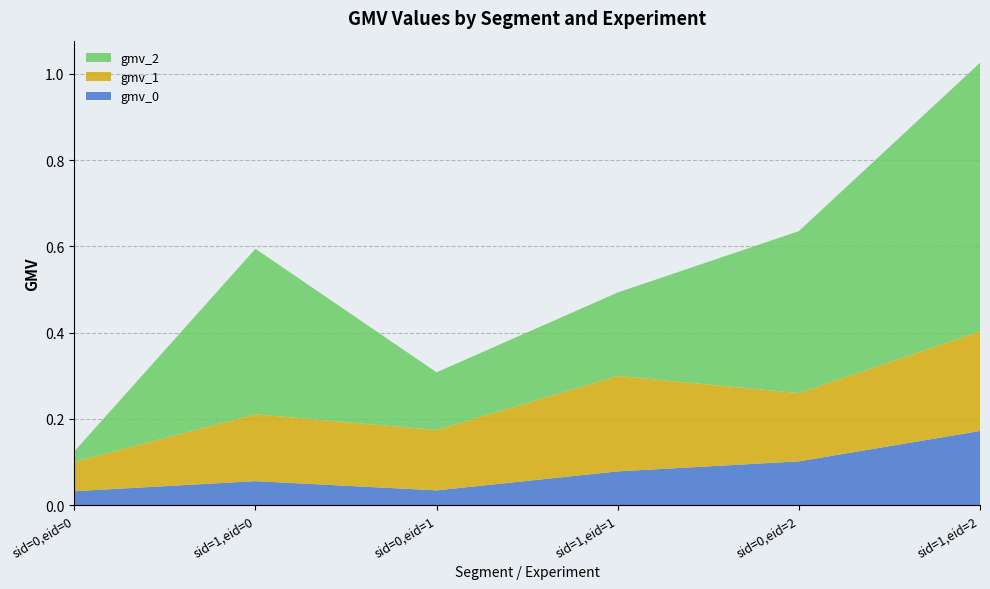

Reading left to right, transcribe all the data shown in this chart.

gmv_0: sid=0,eid=0=0.0	sid=1,eid=0=0.1	sid=0,eid=1=0.0	sid=1,eid=1=0.1	sid=0,eid=2=0.1	sid=1,eid=2=0.2
gmv_1: sid=0,eid=0=0.1	sid=1,eid=0=0.2	sid=0,eid=1=0.1	sid=1,eid=1=0.2	sid=0,eid=2=0.2	sid=1,eid=2=0.2
gmv_2: sid=0,eid=0=0.0	sid=1,eid=0=0.4	sid=0,eid=1=0.1	sid=1,eid=1=0.2	sid=0,eid=2=0.4	sid=1,eid=2=0.6